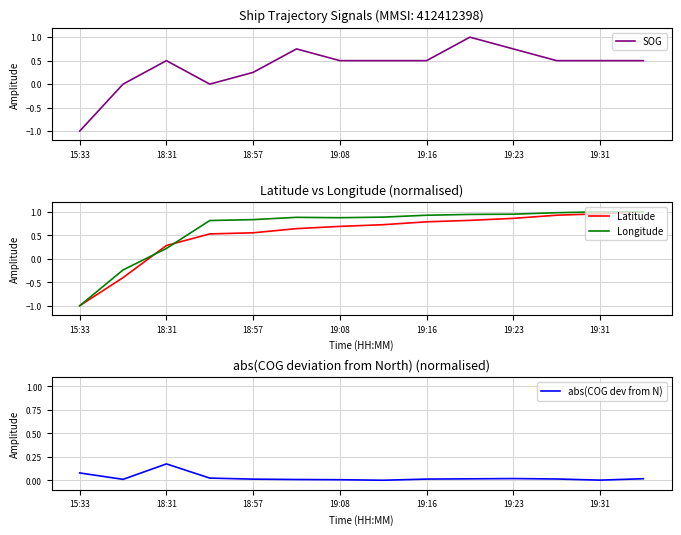

The Latitude series shows 1.2 at 11. True or false?

False